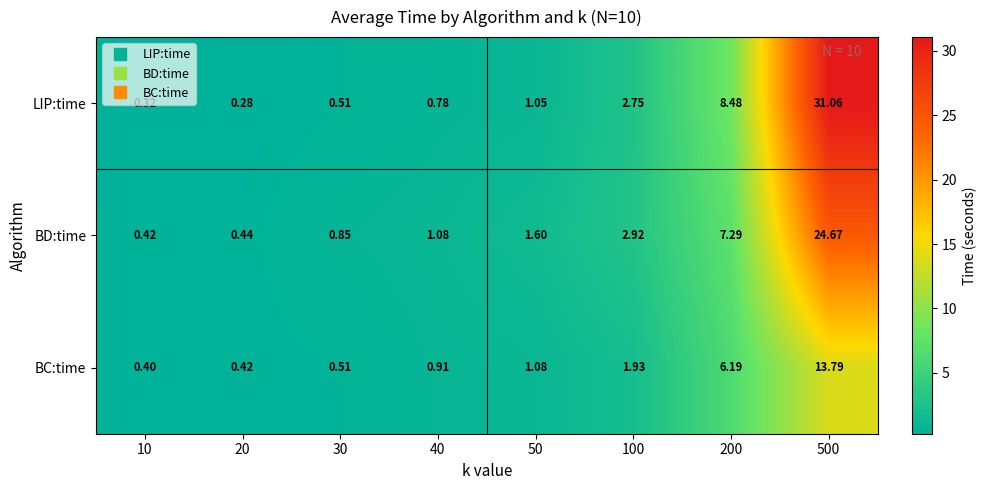

List the series in order of their overall mean, lowest first.

BC:time, BD:time, LIP:time